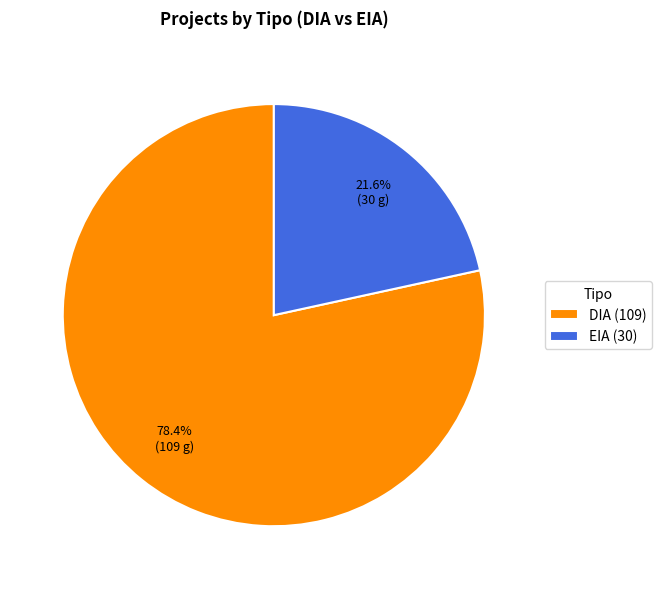

Is DIA the majority of the pie?

Yes